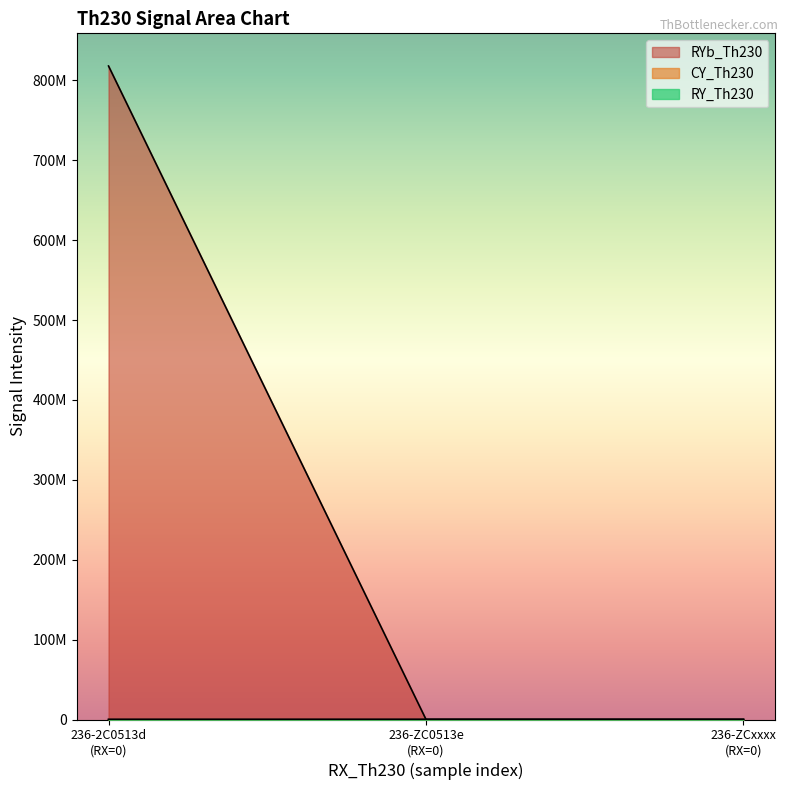

What is the difference between the RYb_Th230 values at 0 and 0?

61100.4